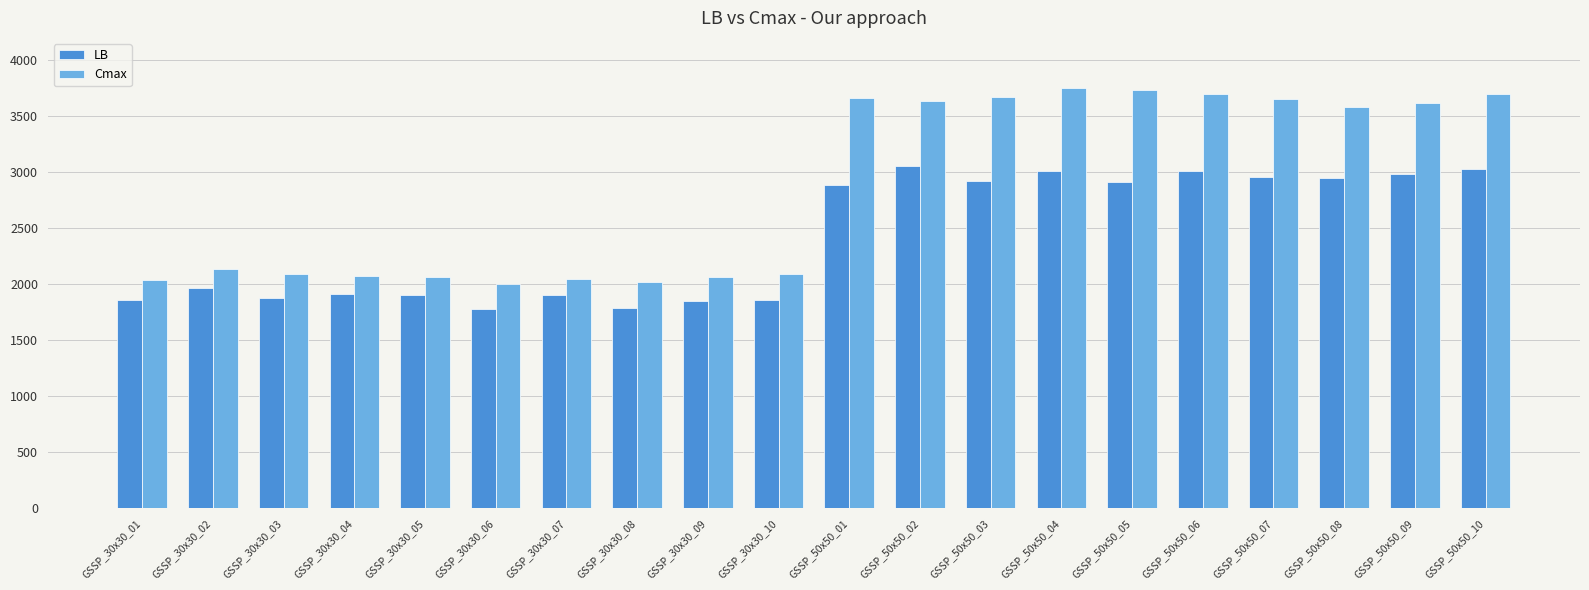

Is the value of Cmax at GSSP_50x50_10 greater than the value of LB at GSSP_30x30_01?

Yes